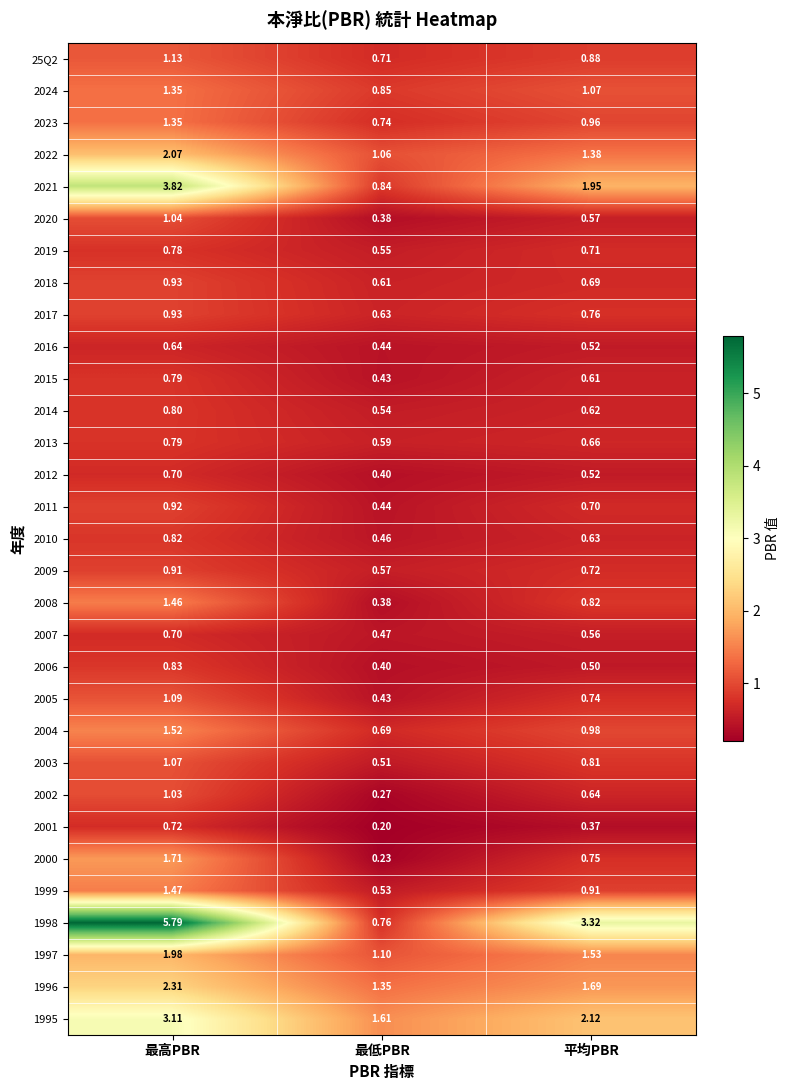

Where is 2017 nearest to the value 0?

最低PBR